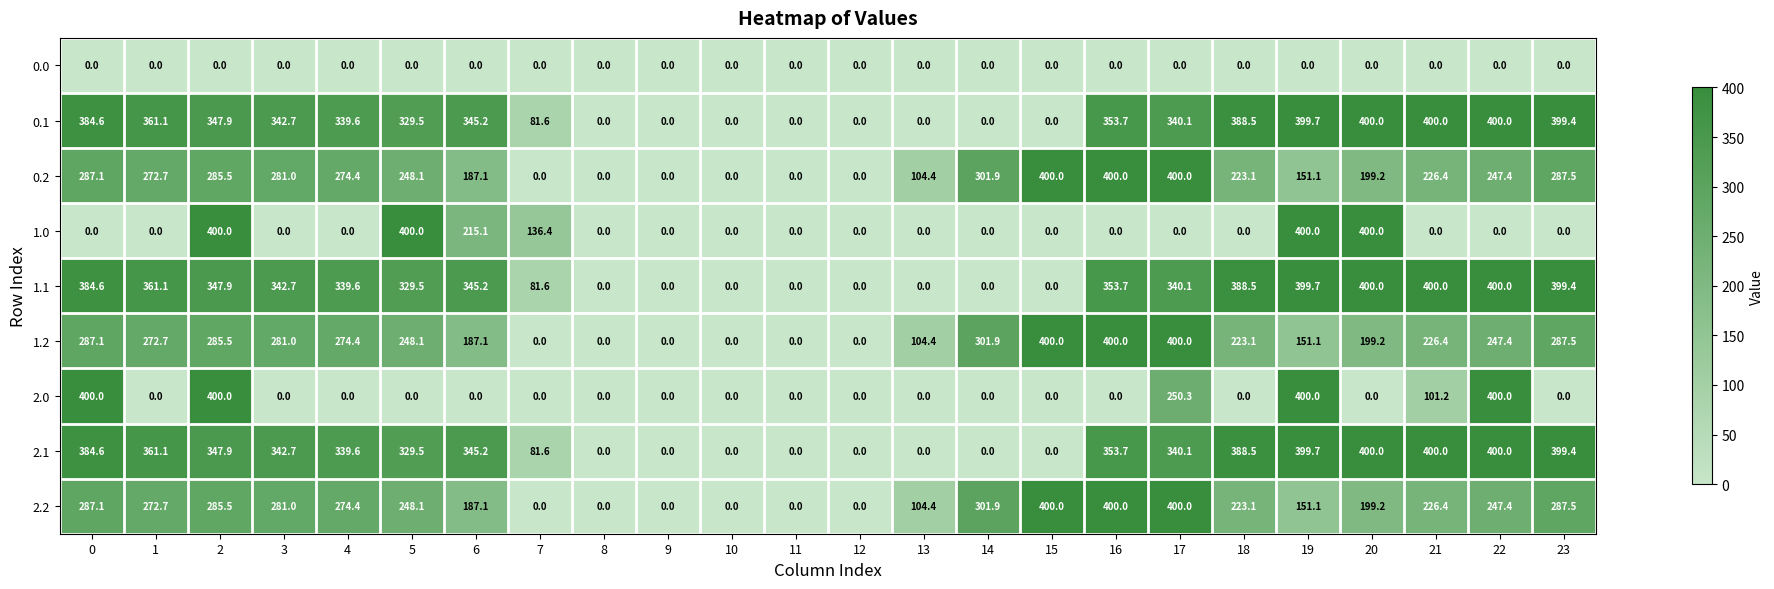

Is the value of 0.1 at 0 greater than the value of 2.0 at 3?

Yes